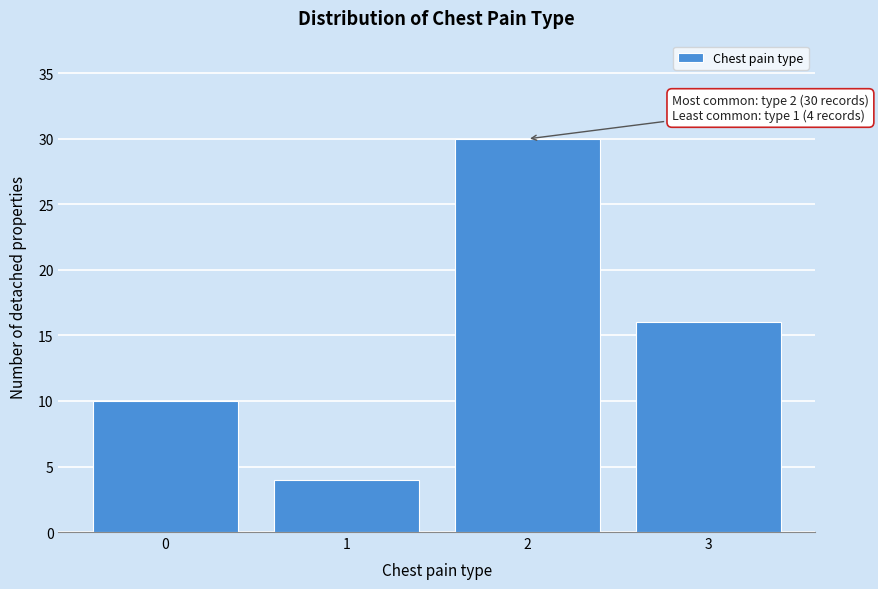

Reading right to left, list all the values displayed in this chart.

16	30	4	10